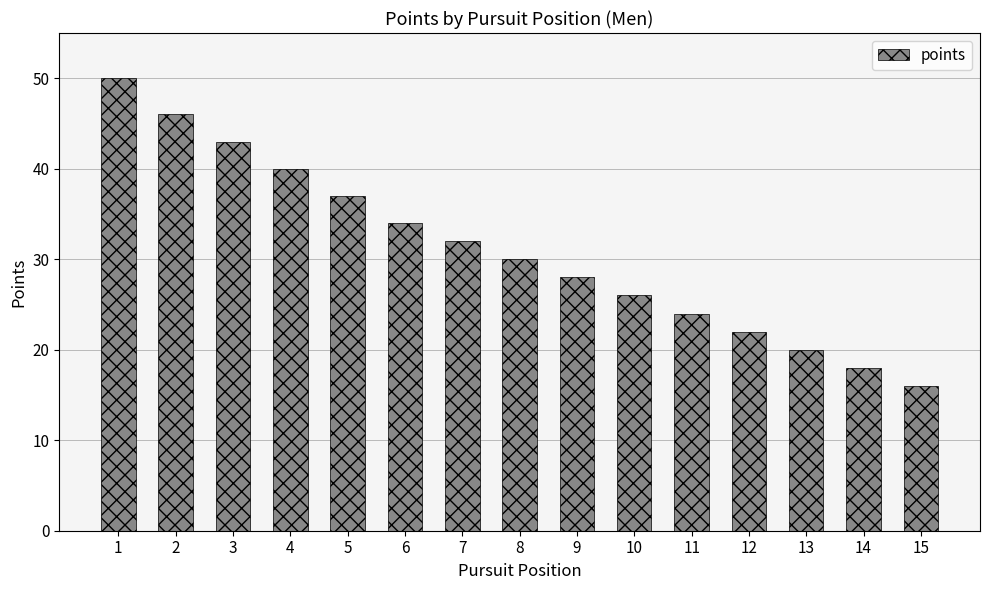

What is the maximum value shown in the chart?

50